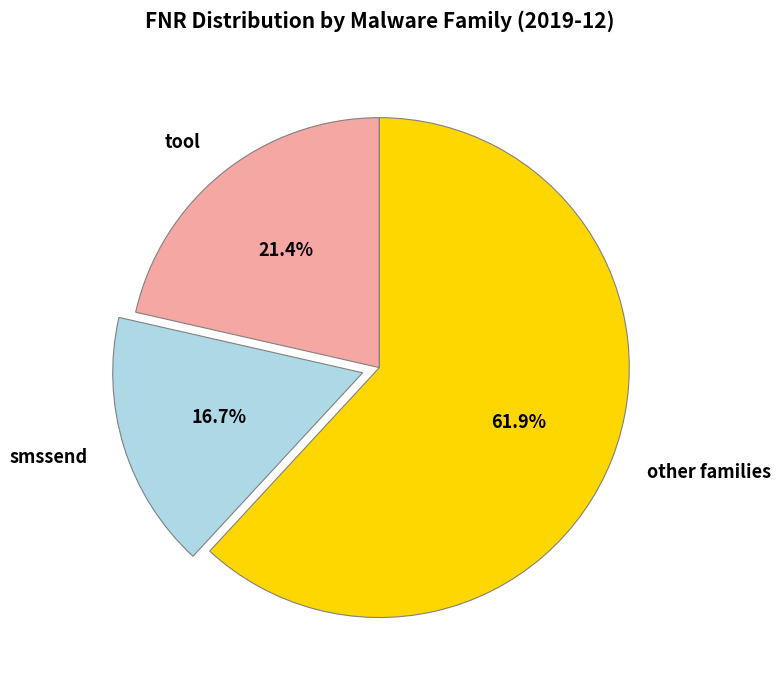

Is there any slice that represents more than half of the pie?

Yes